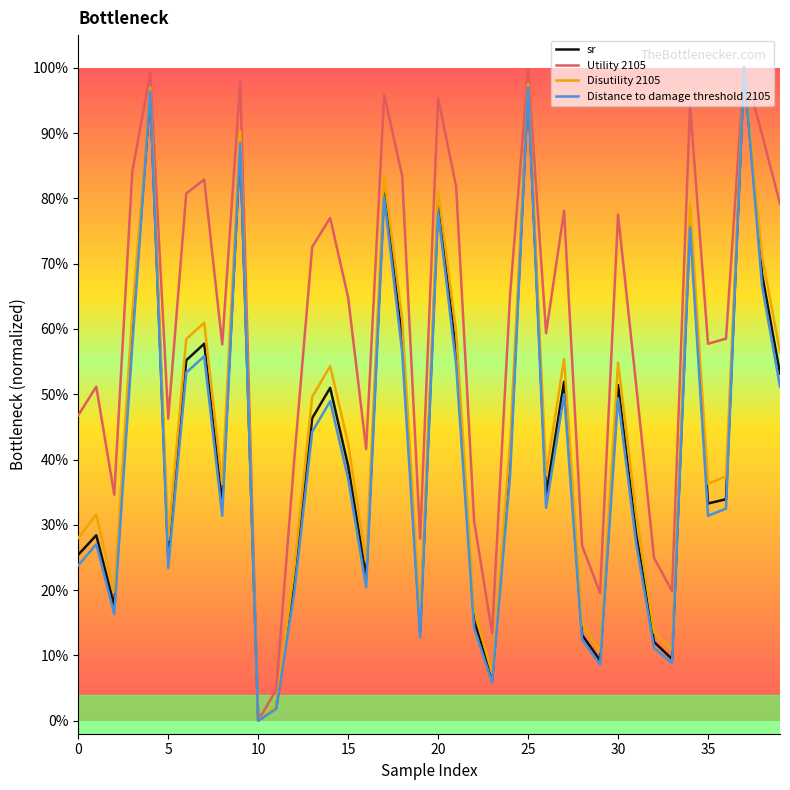

Does the chart have visible grid lines?

No